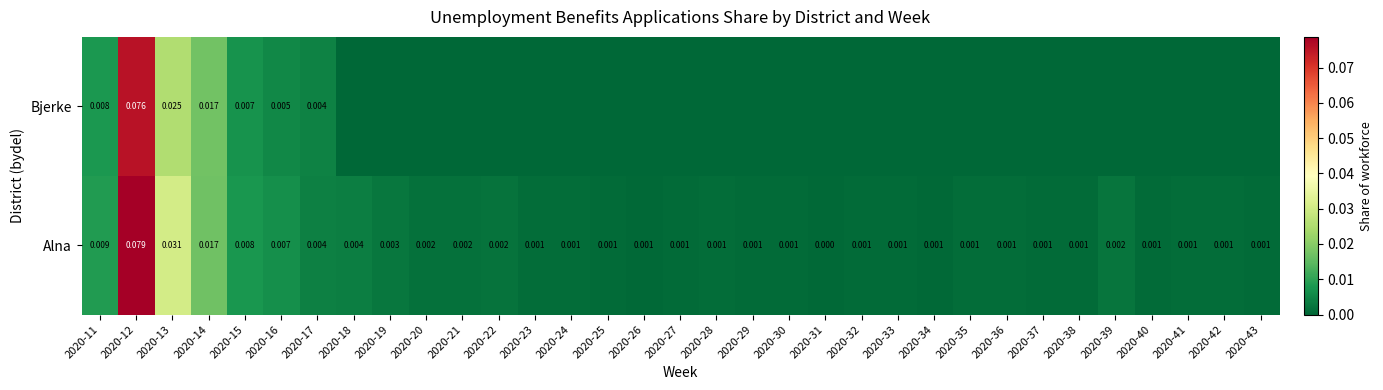

How many data points in Alna are above 0?

32